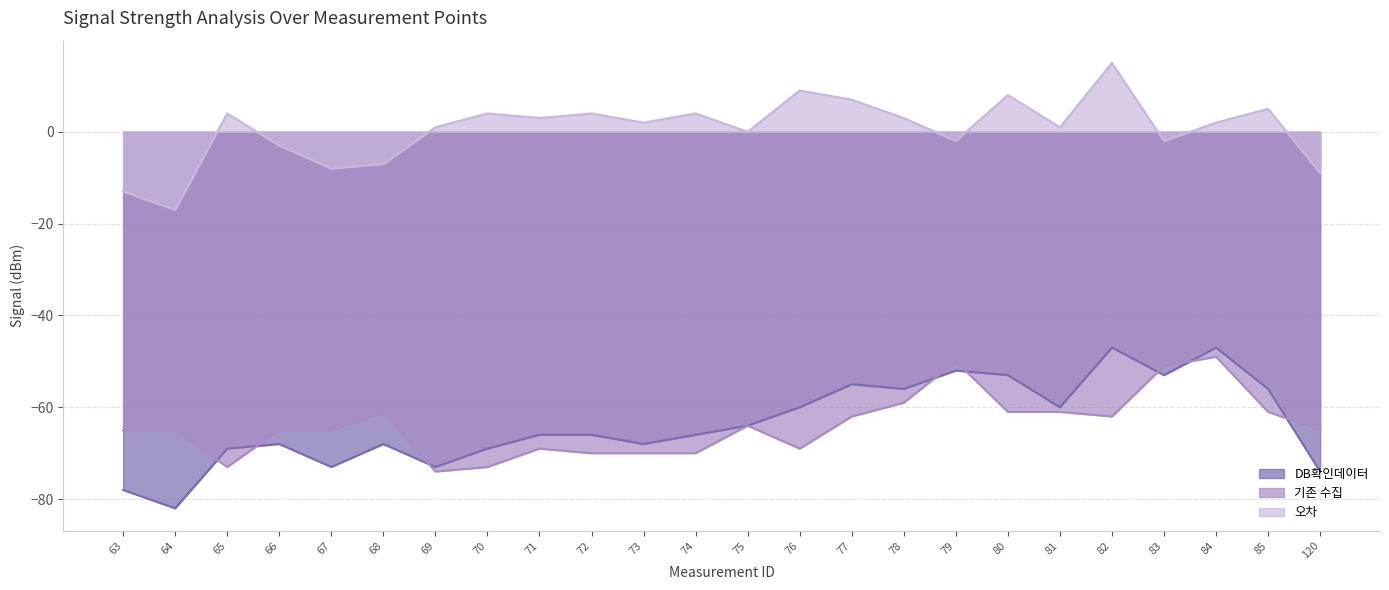

The value of 오차 at 65 is 4. True or false?

True